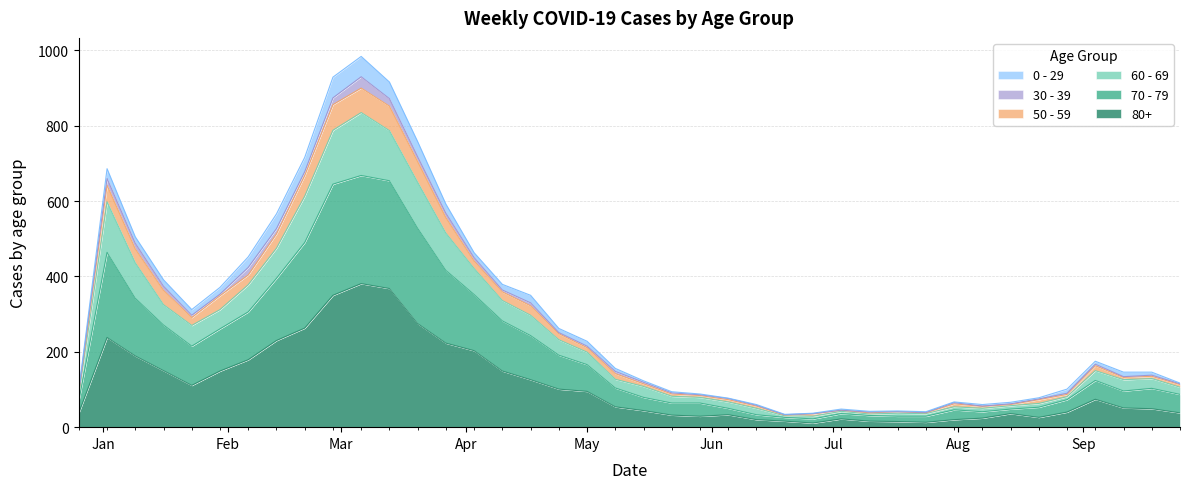

What value does the 80+ series have at 2022-12-26, to the nearest 50?

50